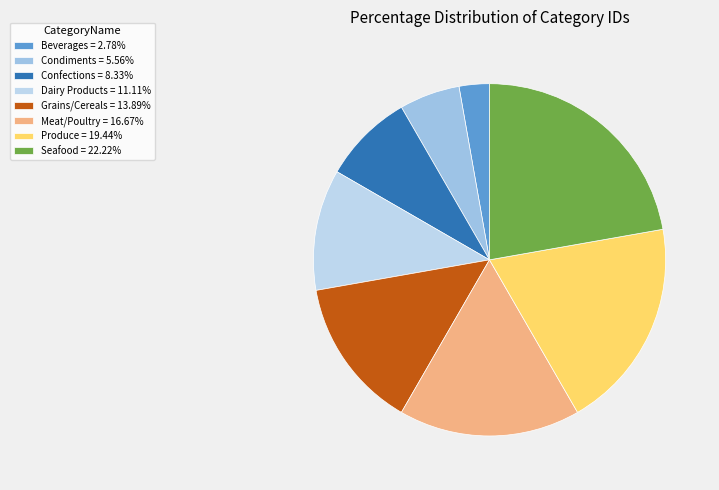

What portion of the pie excludes Grains/Cereals?

86.1%